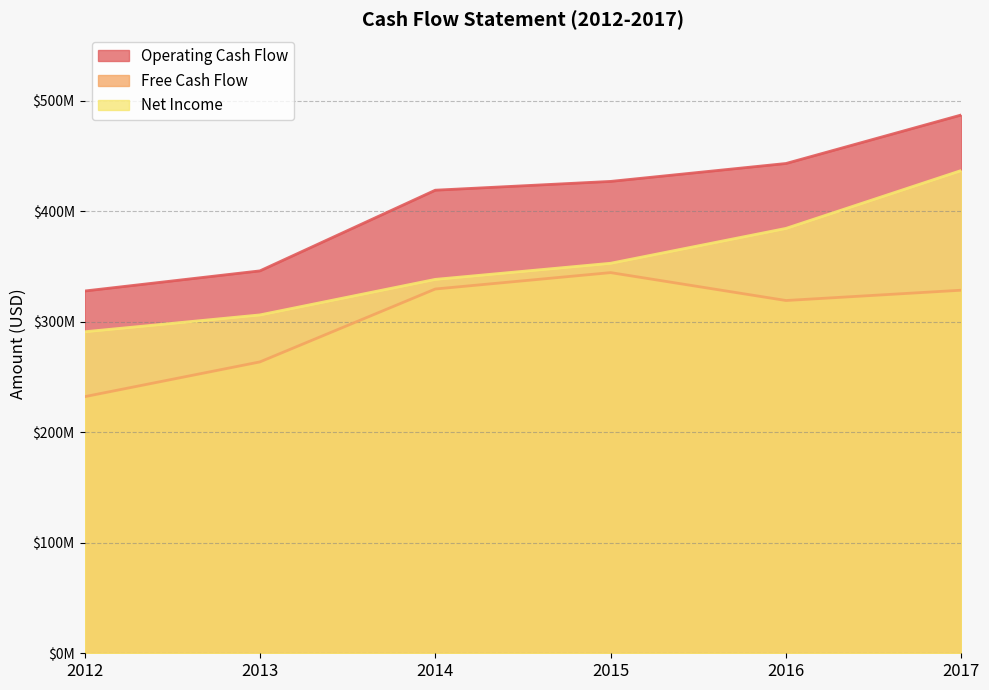

Does the chart display data point markers on the line(s)?

No